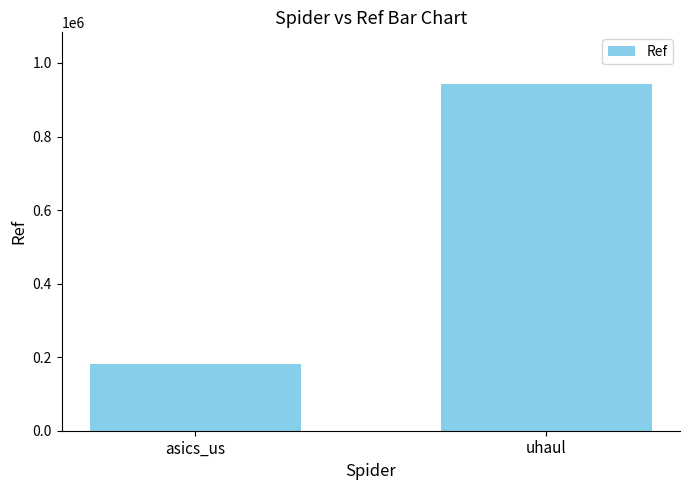

What is the greatest value displayed?

942073